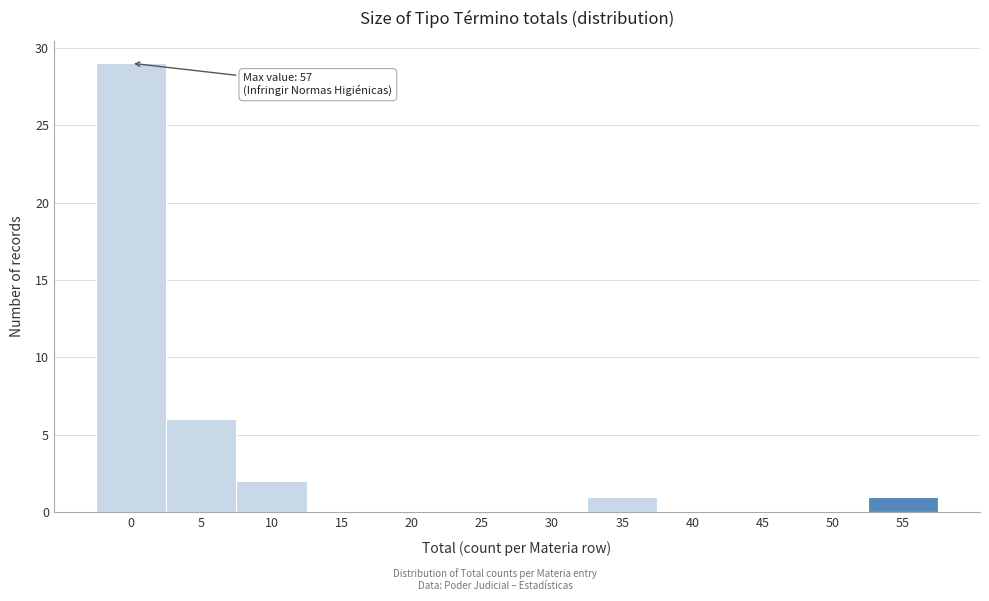

Reading right to left, extract all data points from this chart.

55=1	50=0	45=0	40=0	35=1	30=0	25=0	20=0	15=0	10=2	5=6	0=29